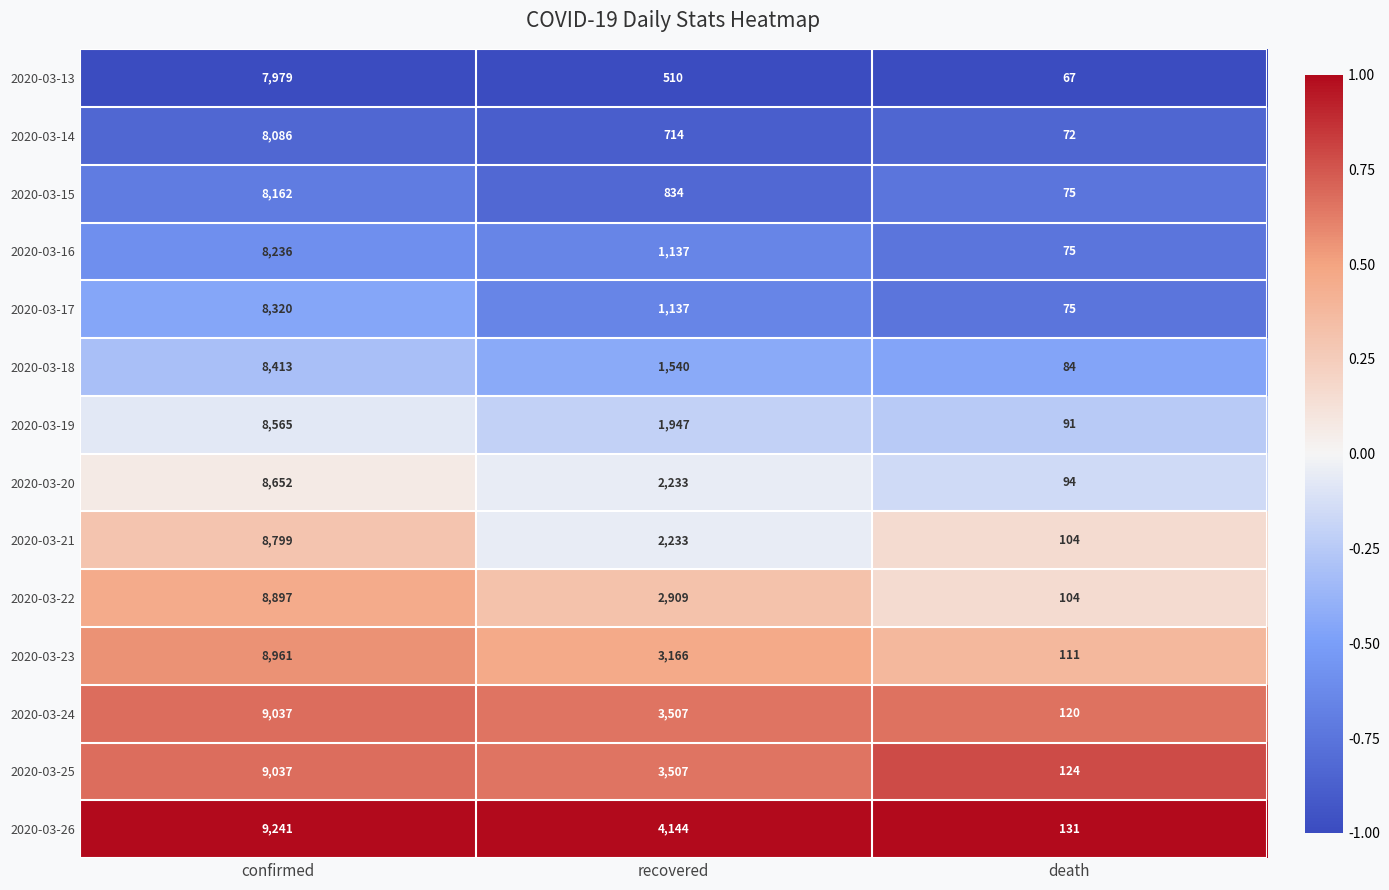

True or false: 2020-03-26 has a value of 4144 at recovered.

True